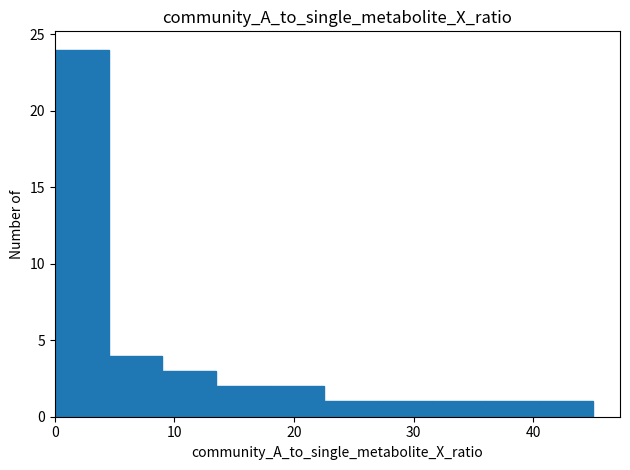

Over which range of the x-axis is the bar tallest?

0.0 to 4.5